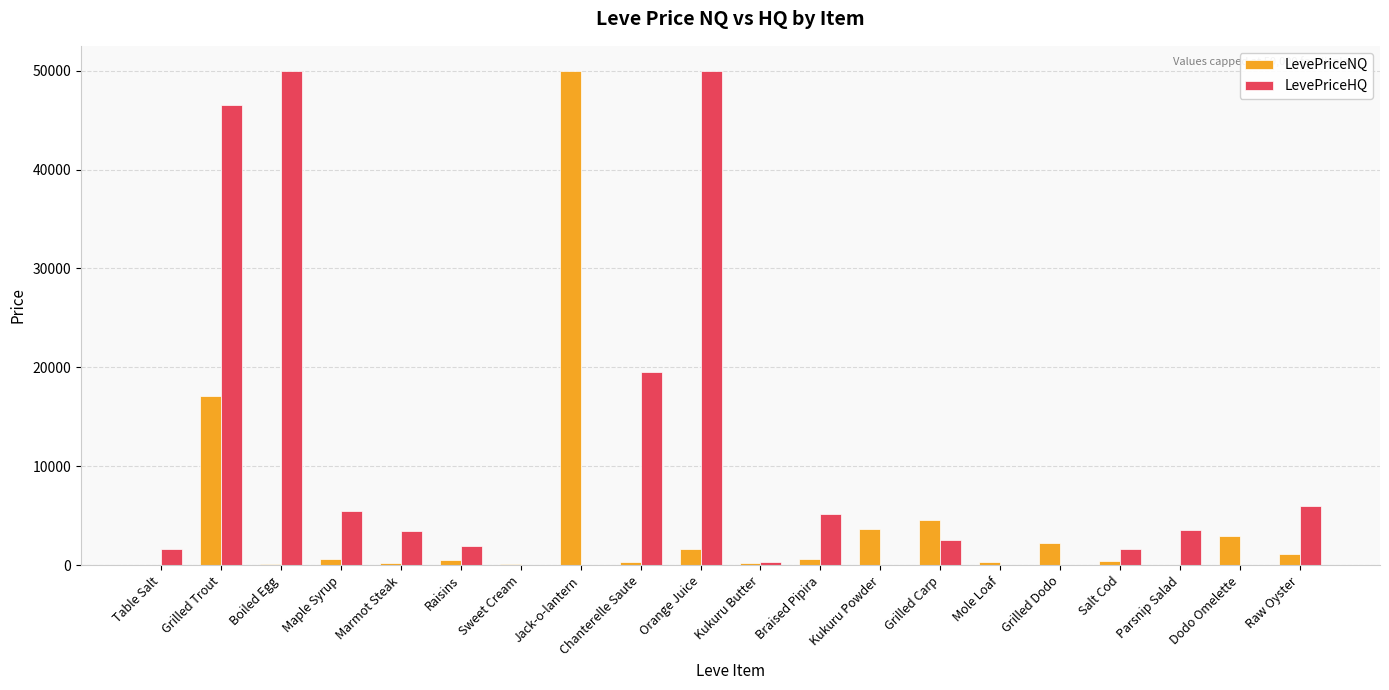

What is the greatest value displayed?

50000.0